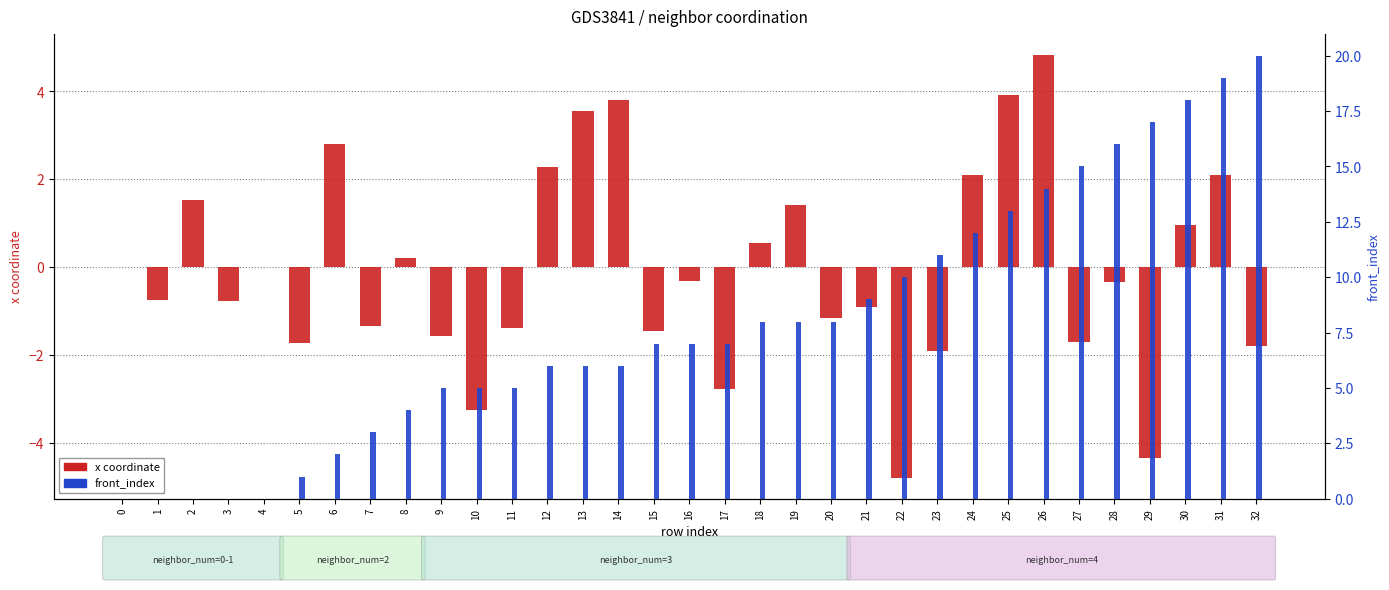

List the series in order of their peak value, highest first.

front_index, x coordinate